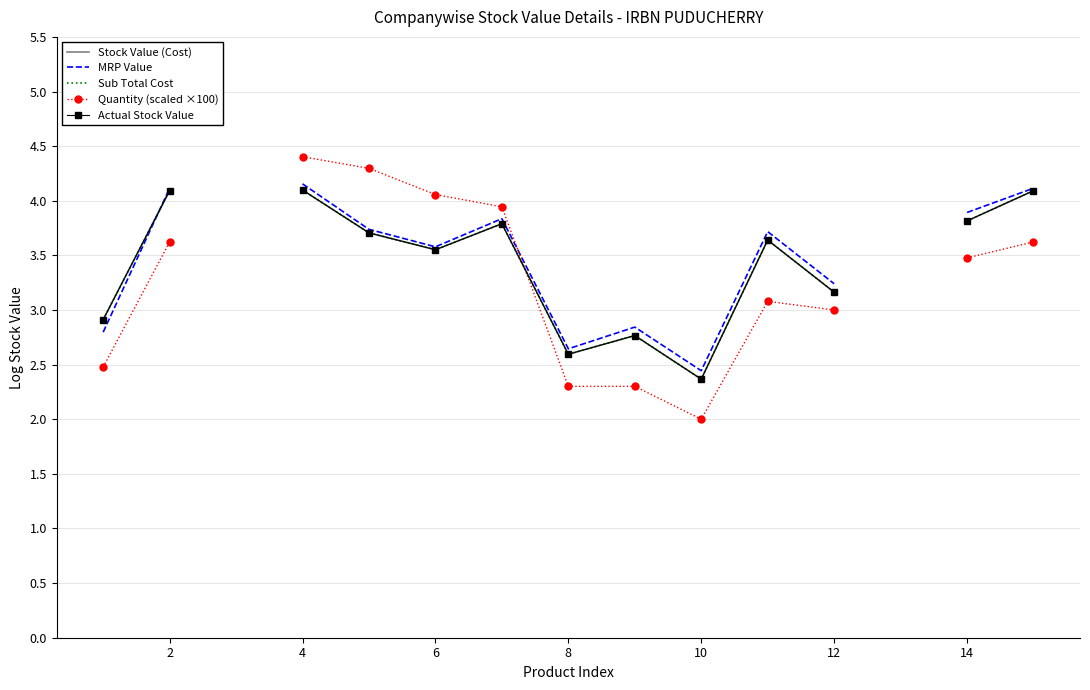

True or false: MRP Value and Quantity (scaled ×100) cross at least once.

True